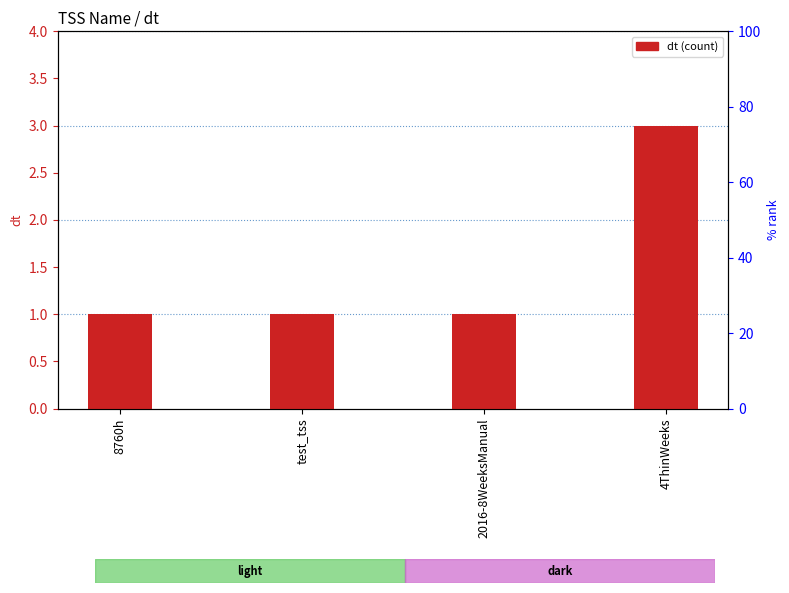

Is it true that the value at 4ThinWeeks is 1?

False